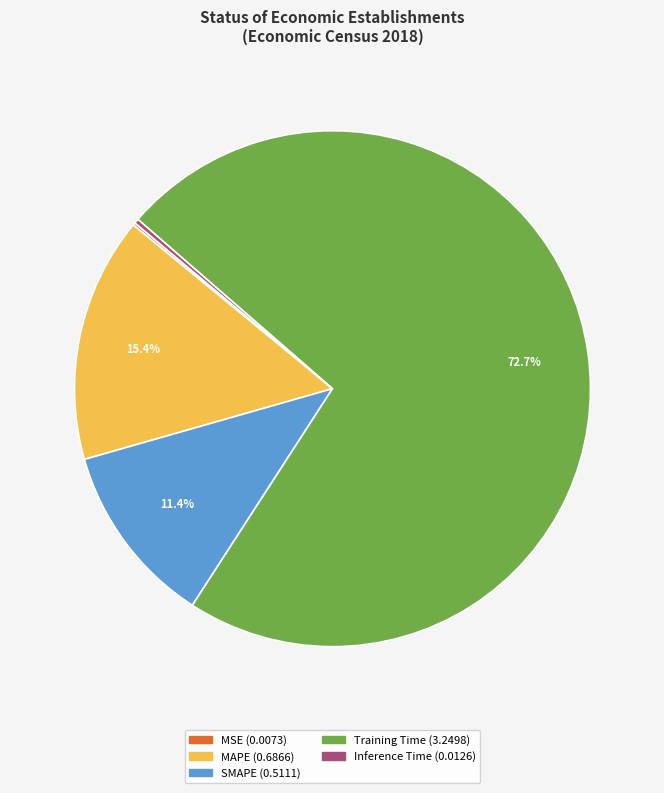

What percentage do MAPE and SMAPE together represent?

26.8%